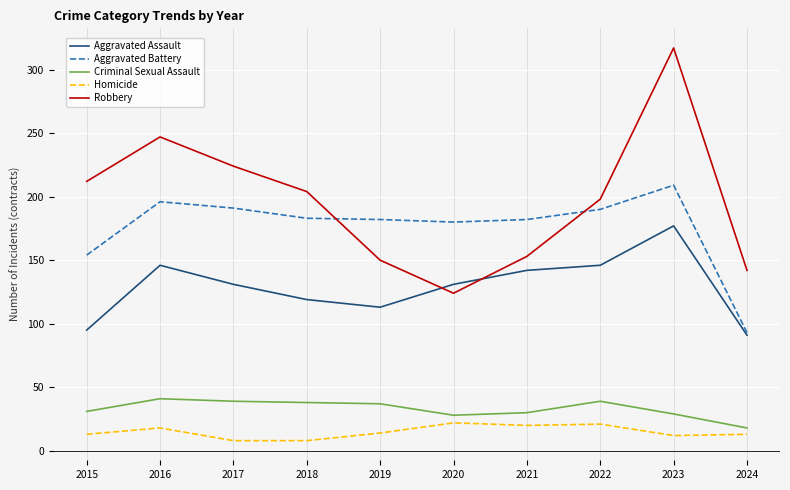

What is the total value across all series at 2015?

505